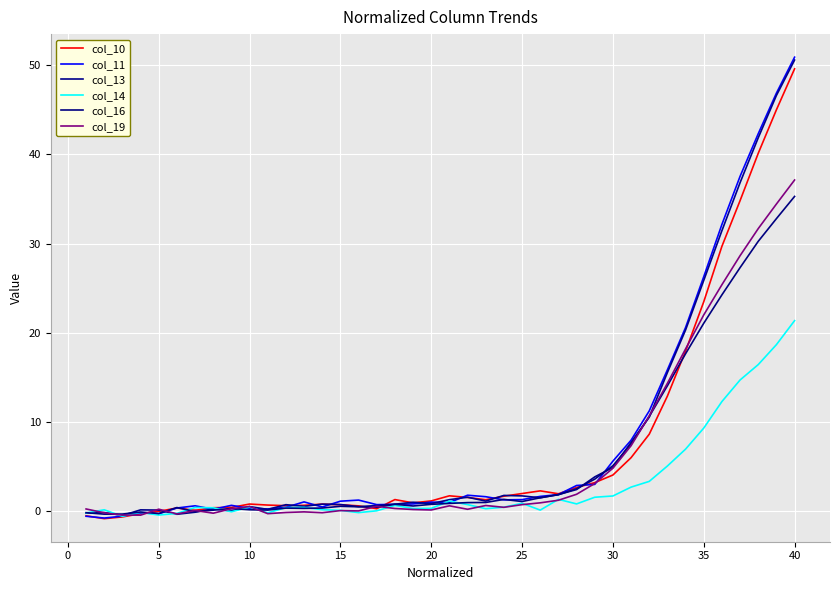

At how many categories does at least one series exceed 37?

4